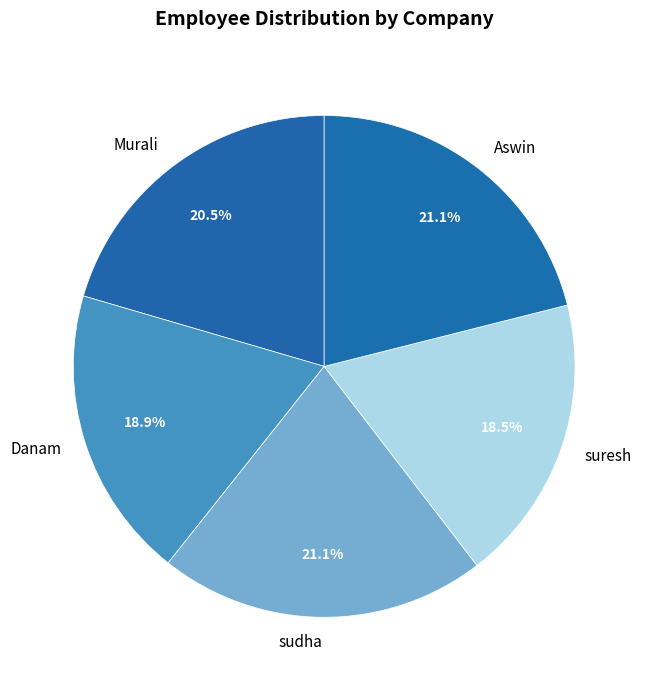

To the nearest percent, what is the average slice percentage?

20%